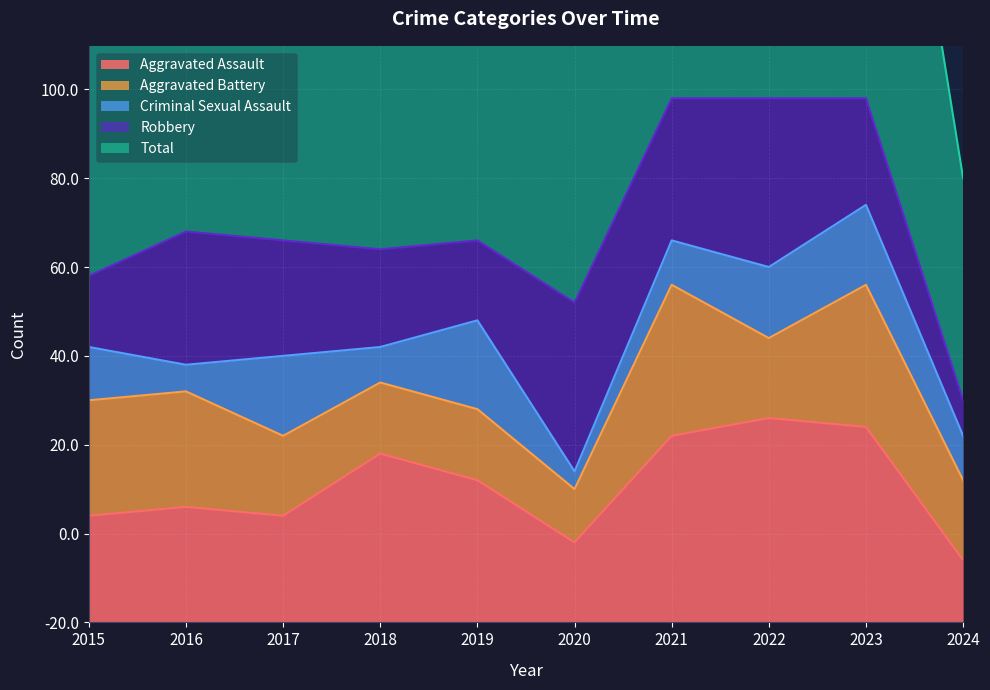

True or false: Criminal Sexual Assault and Total intersect in this chart.

False